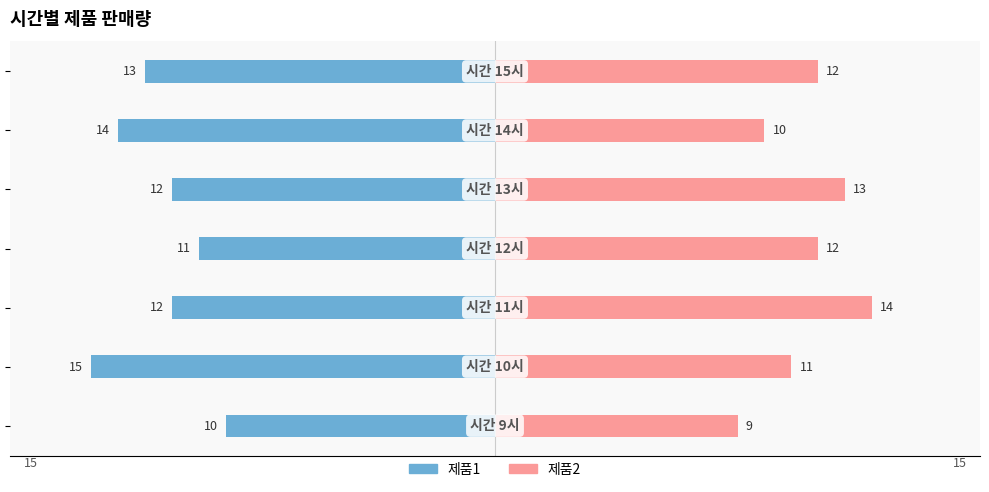

Reading left to right, what are all the values shown in this chart?

제품1: −20=-10	−15=-15	−10=-12	−5=-11	0=-12	5=-14	10=-13
제품2: −20=9	−15=11	−10=14	−5=12	0=13	5=10	10=12